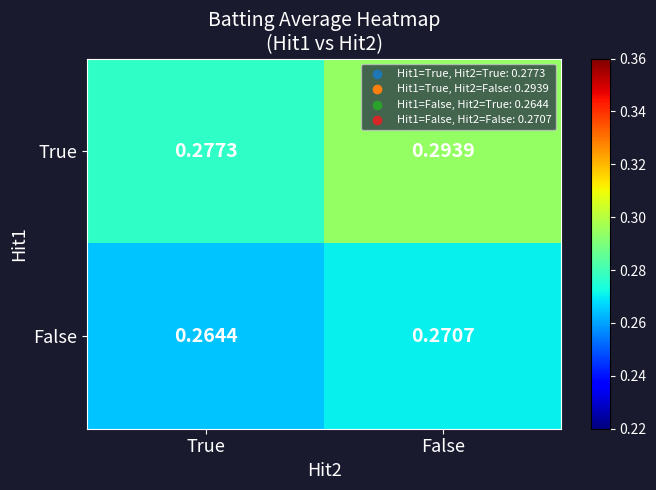

List the series in order of their overall mean, lowest first.

False, True